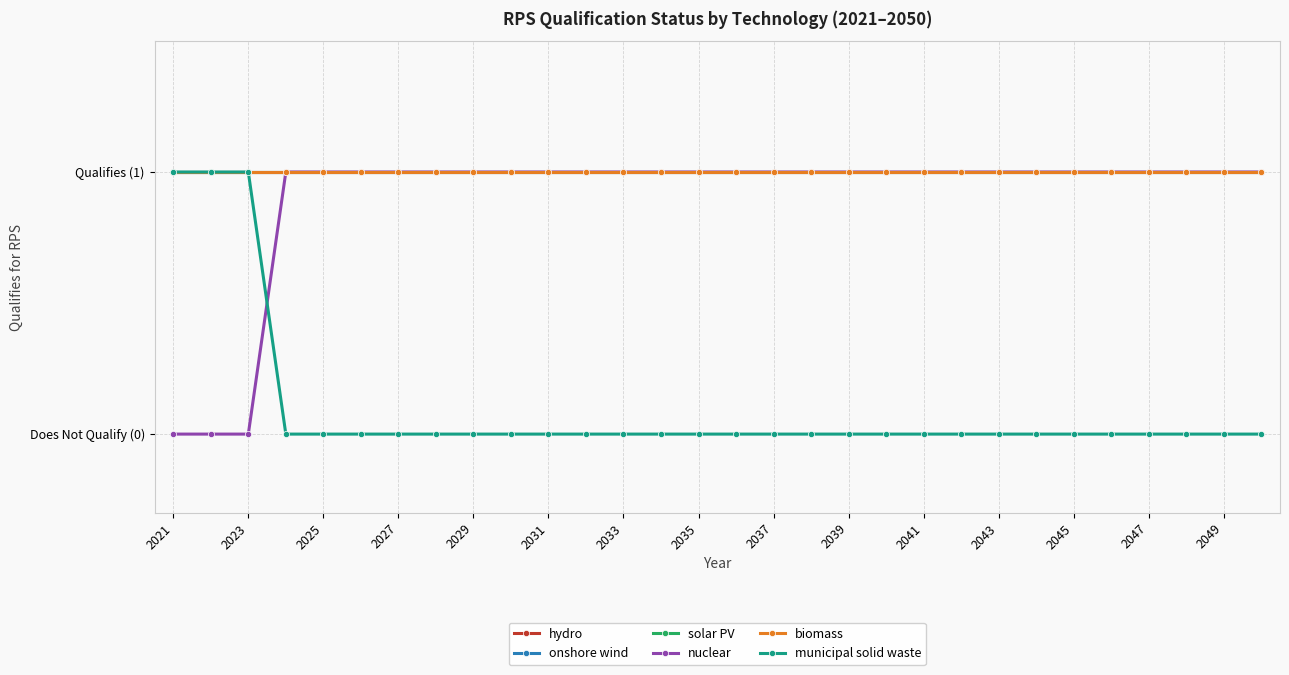

True or false: onshore wind has more than 2 interior local peaks.

False